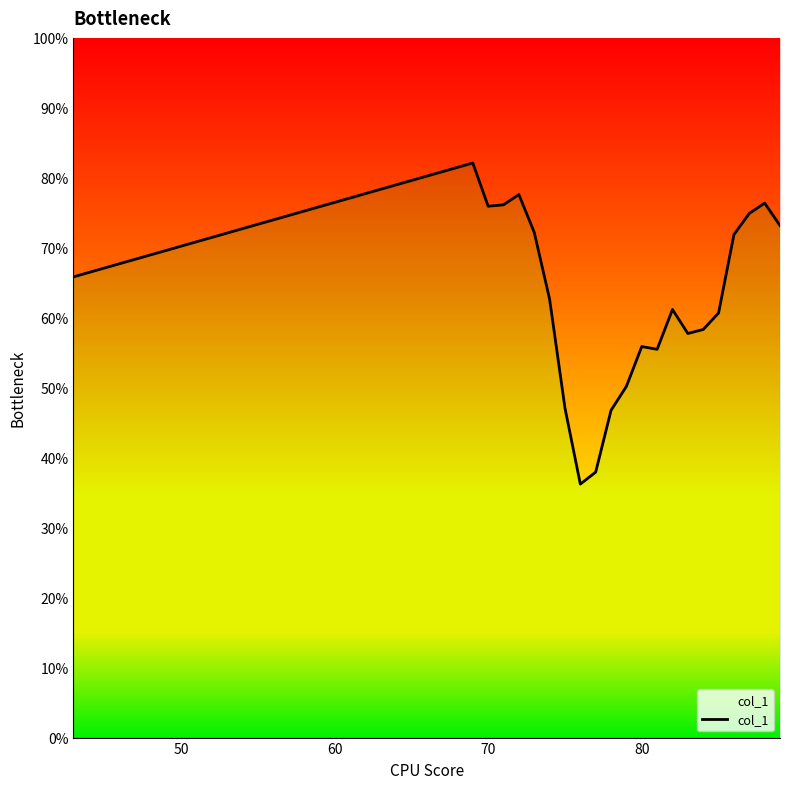

True or false: the data has more than 0 interior local peaks.

True